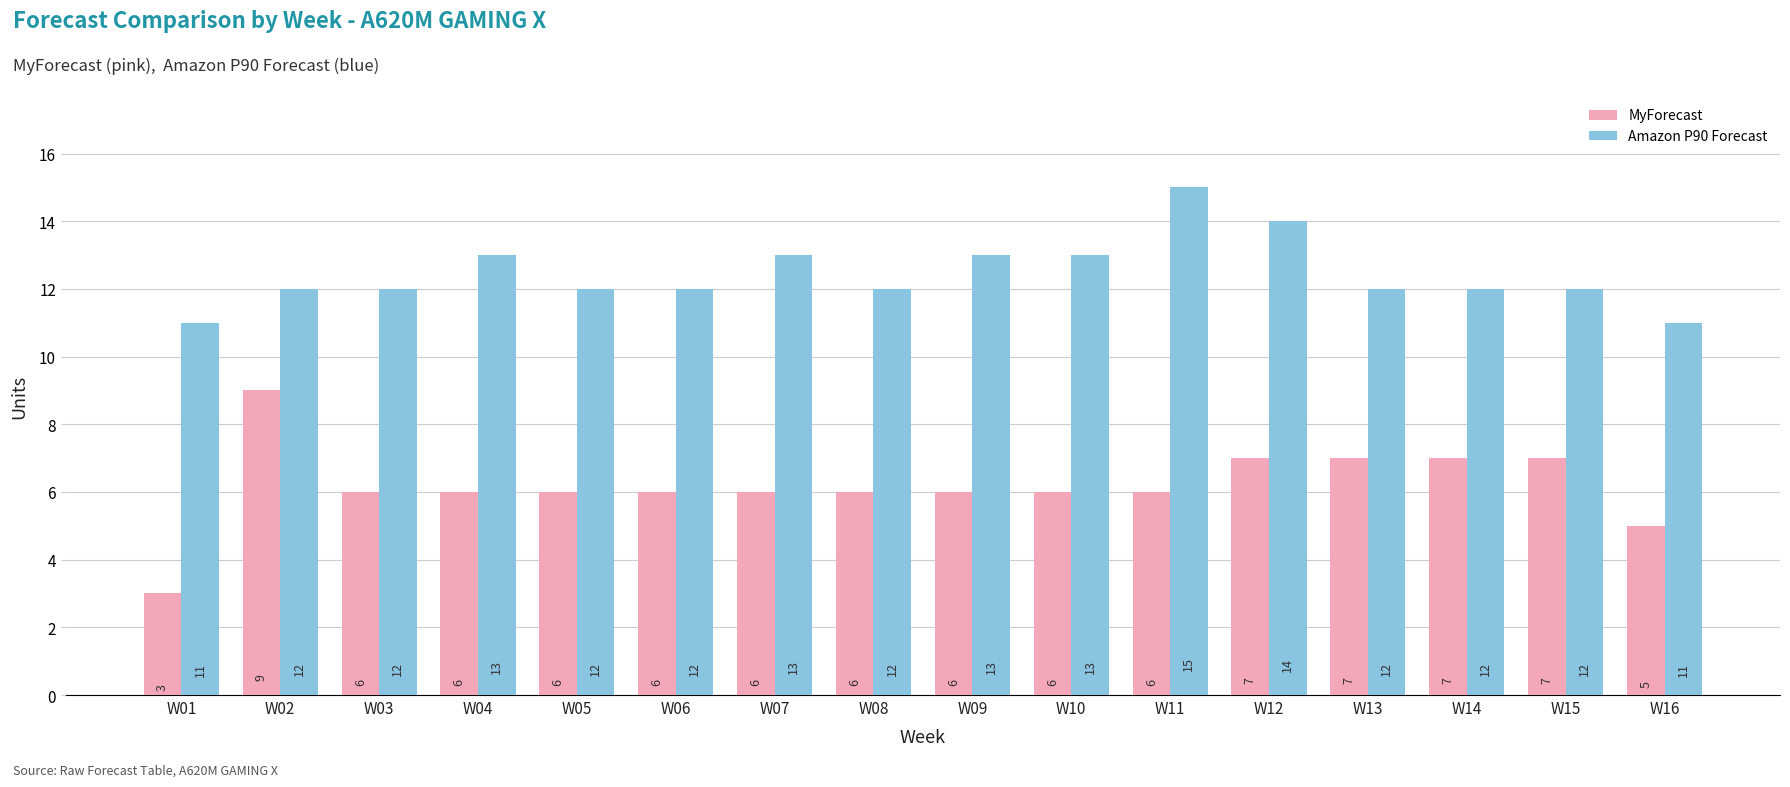

Count the number of data series in this chart.

2